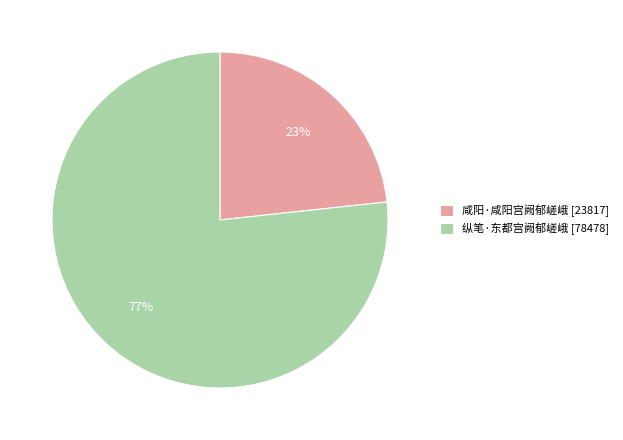

Rank the categories by value from highest to lowest.

纵笔·东都宫阙郁嵯峨, 咸阳·咸阳宫阙郁嵯峨